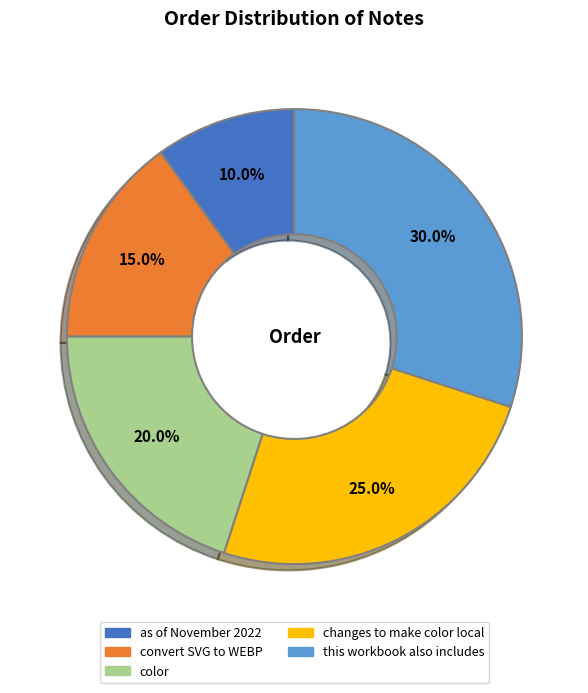

Does this workbook also includes account for over 50% of the chart?

No